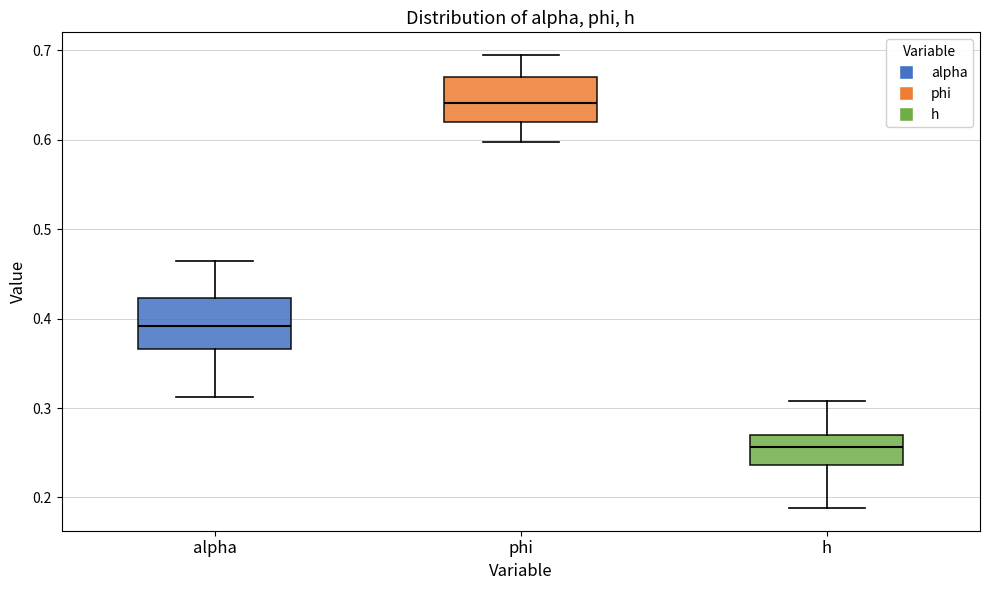

Reading left to right, transcribe this box plot: for each box, give where its median line is, the range the box spans, and where its two whiskers end, as read against the y-axis. The values are not printed on the chart, so give them approximately, as read against the axis.

alpha: median 0.39, box 0.37 to 0.42, whiskers 0.31 to 0.46
phi: median 0.64, box 0.62 to 0.67, whiskers 0.60 to 0.69
h: median 0.26, box 0.24 to 0.27, whiskers 0.19 to 0.31